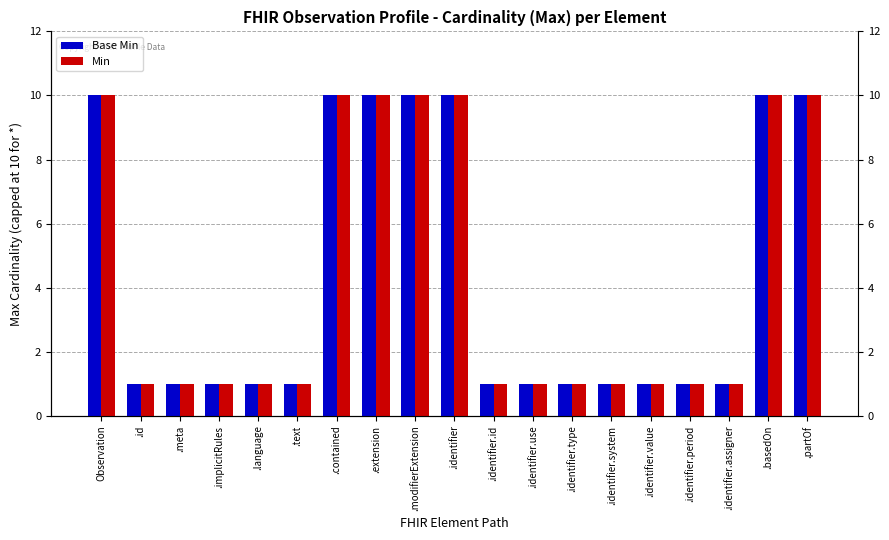

What is the label of the 8th bar from the right?

.identifier.use